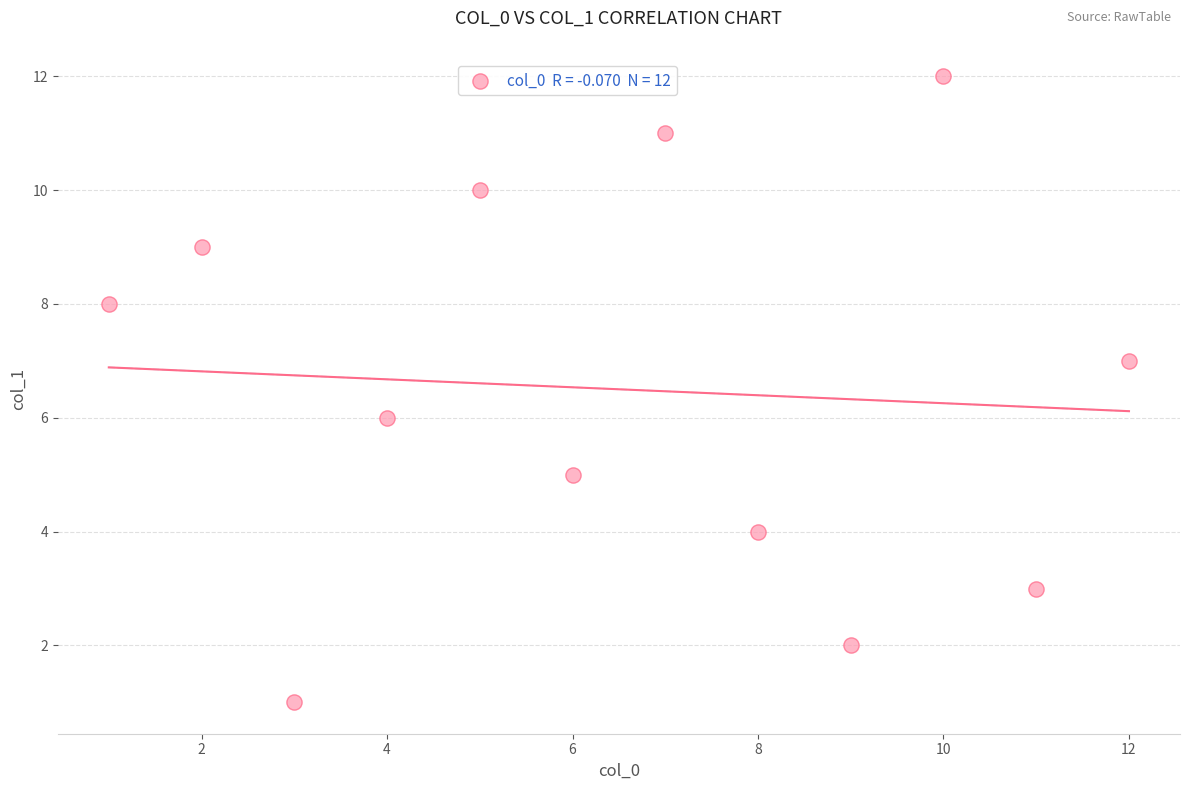

What is the range of Y values (max minus min)?

11